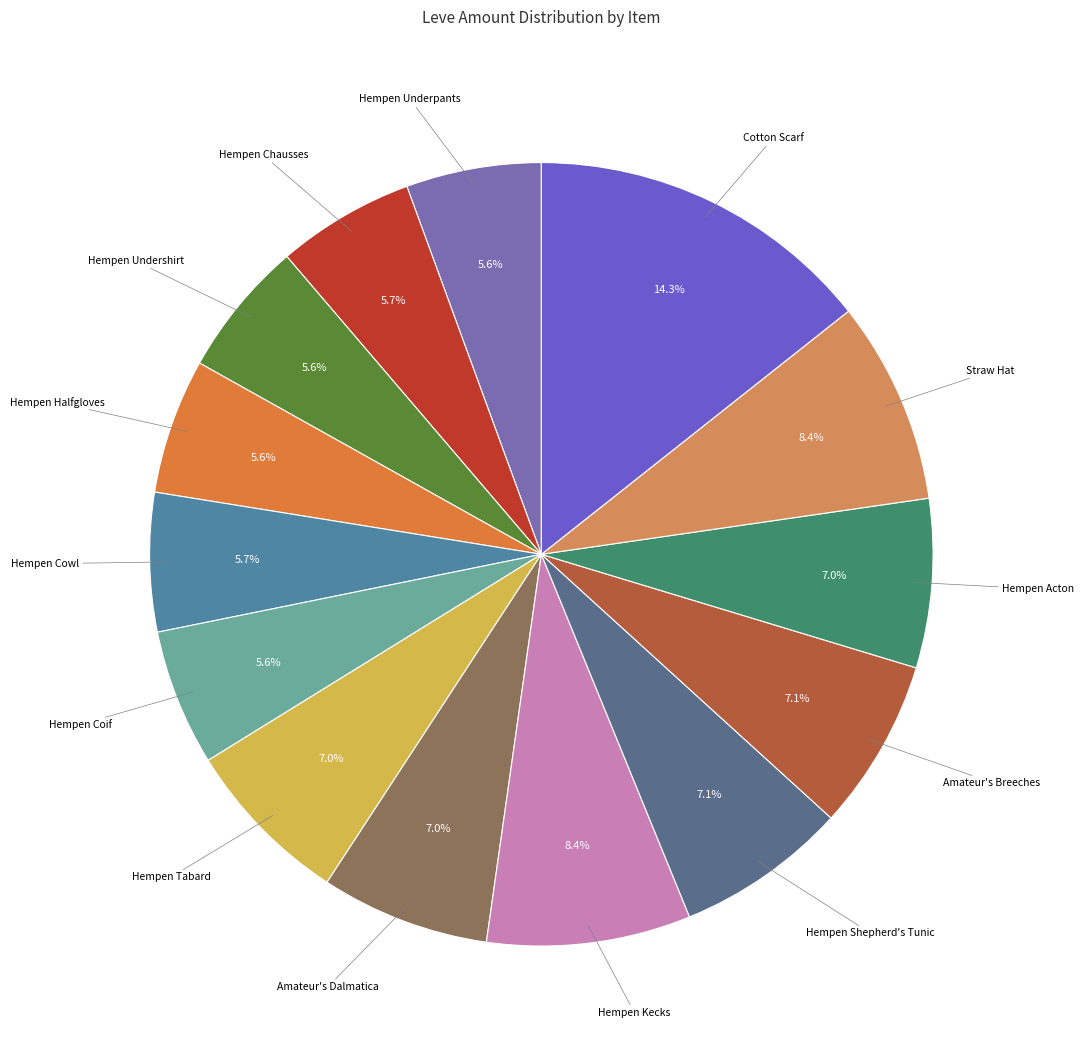

How many segments does this pie chart have?

14